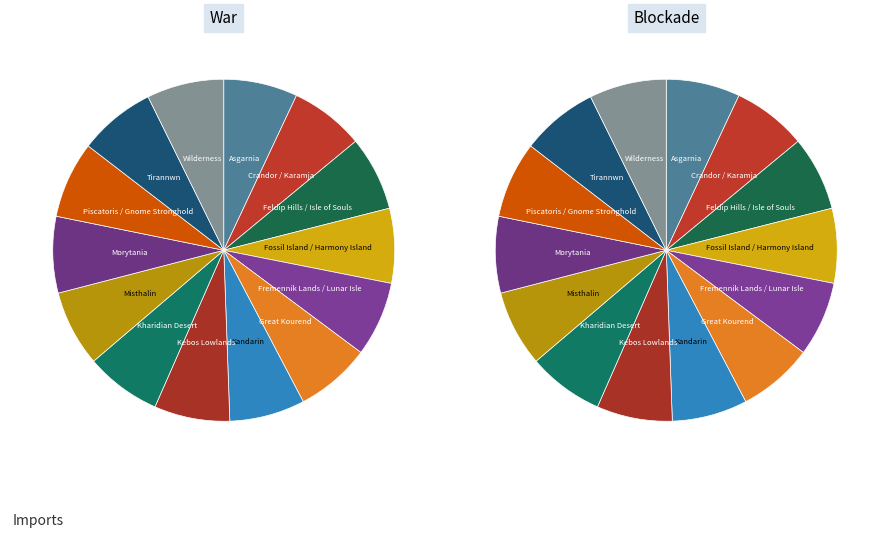

Is it true that Kandarin is 7% of the pie?

True